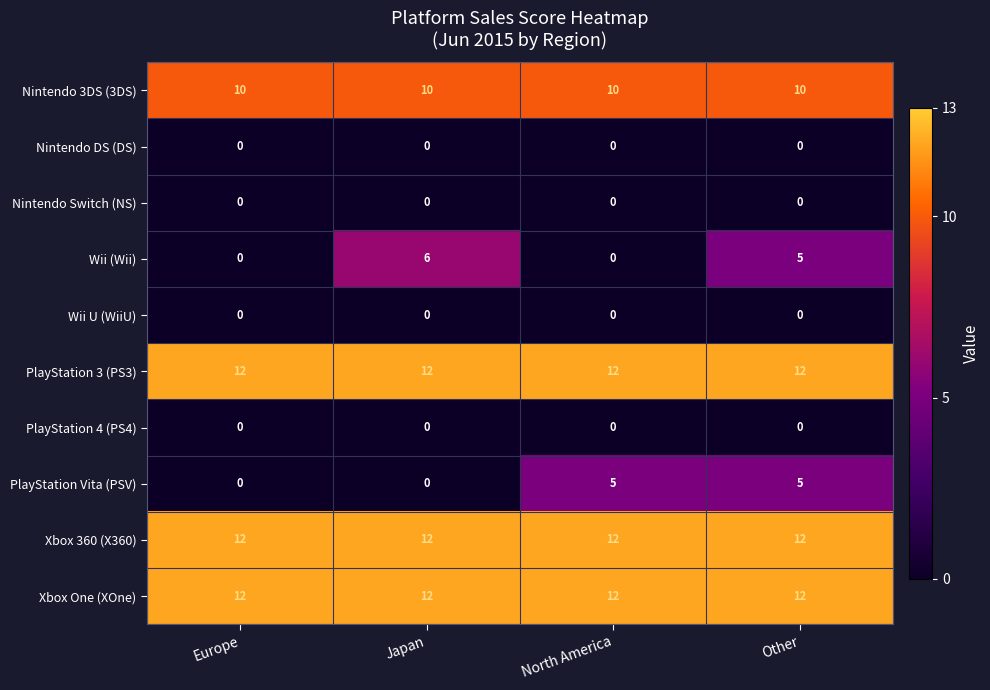

Is it true that PlayStation Vita (PSV) equals 7 at North America?

False